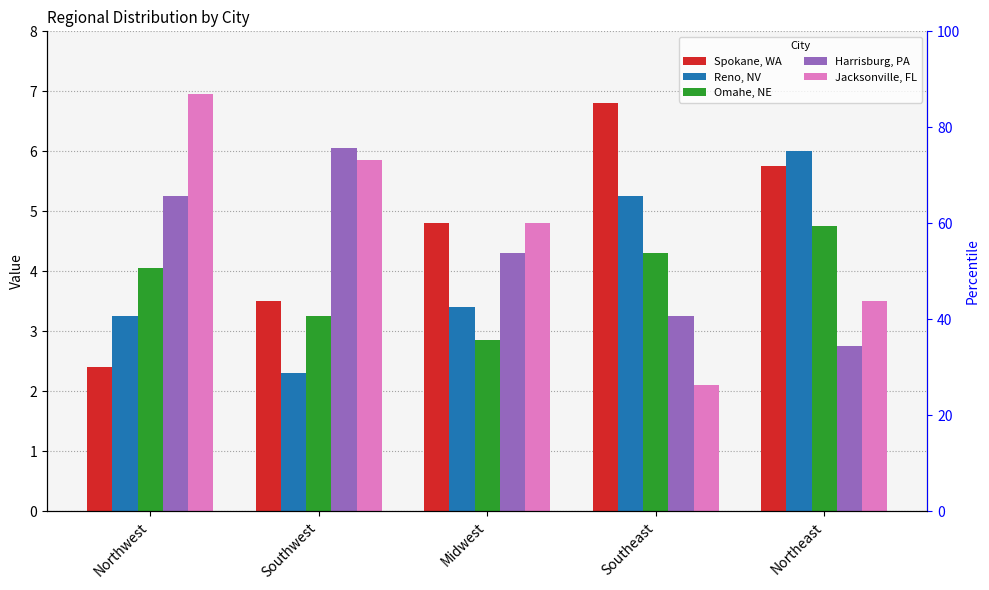

Does the chart contain any negative values?

No